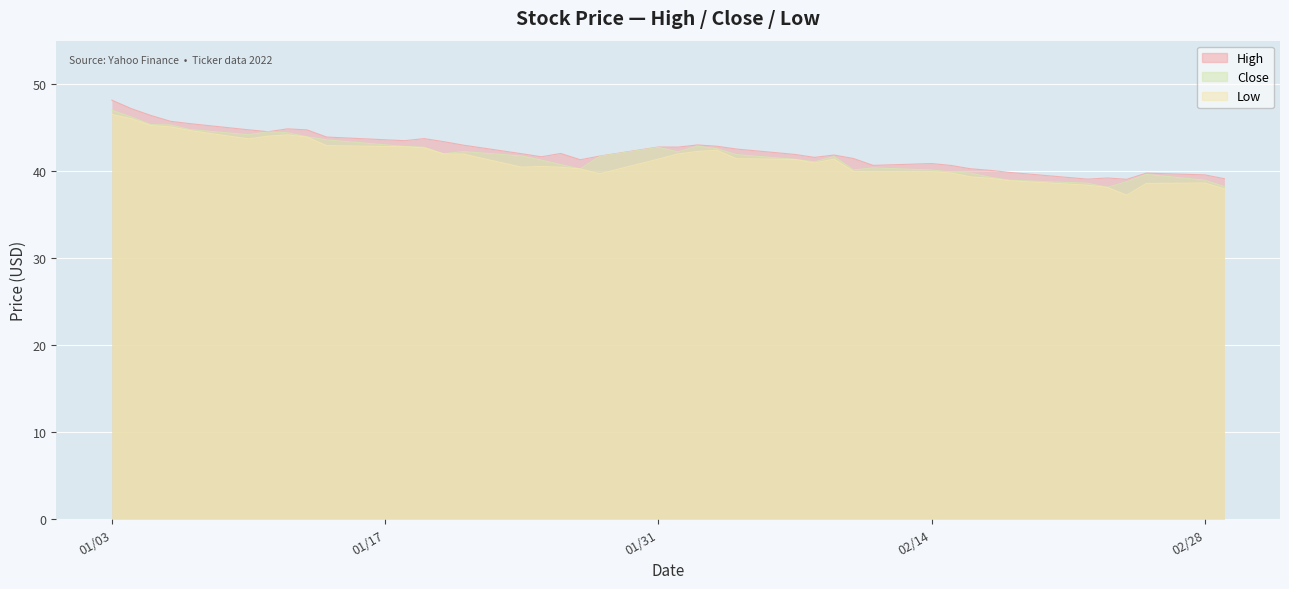

What are all the series names shown in the legend?

High, Close, Low